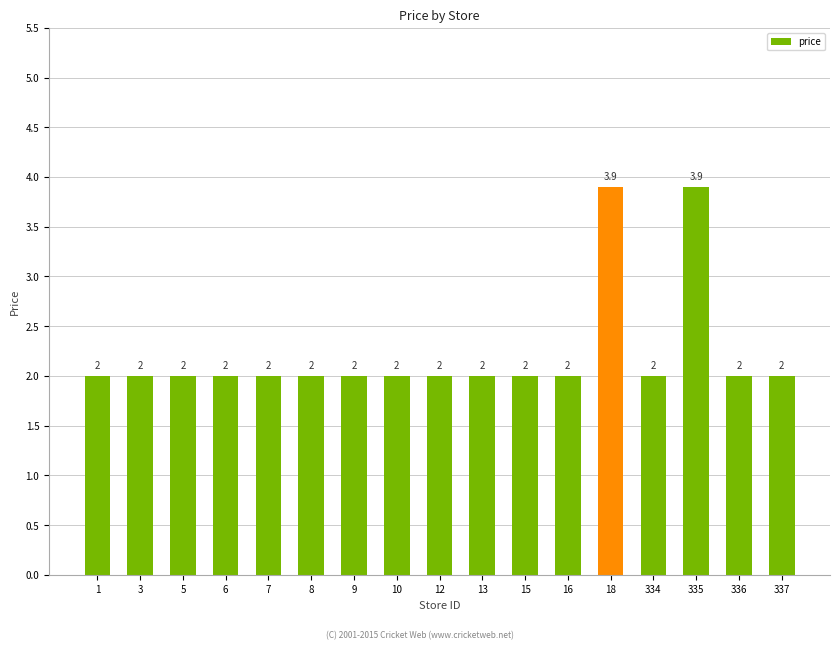

What is the minimum value shown in the chart?

2.0